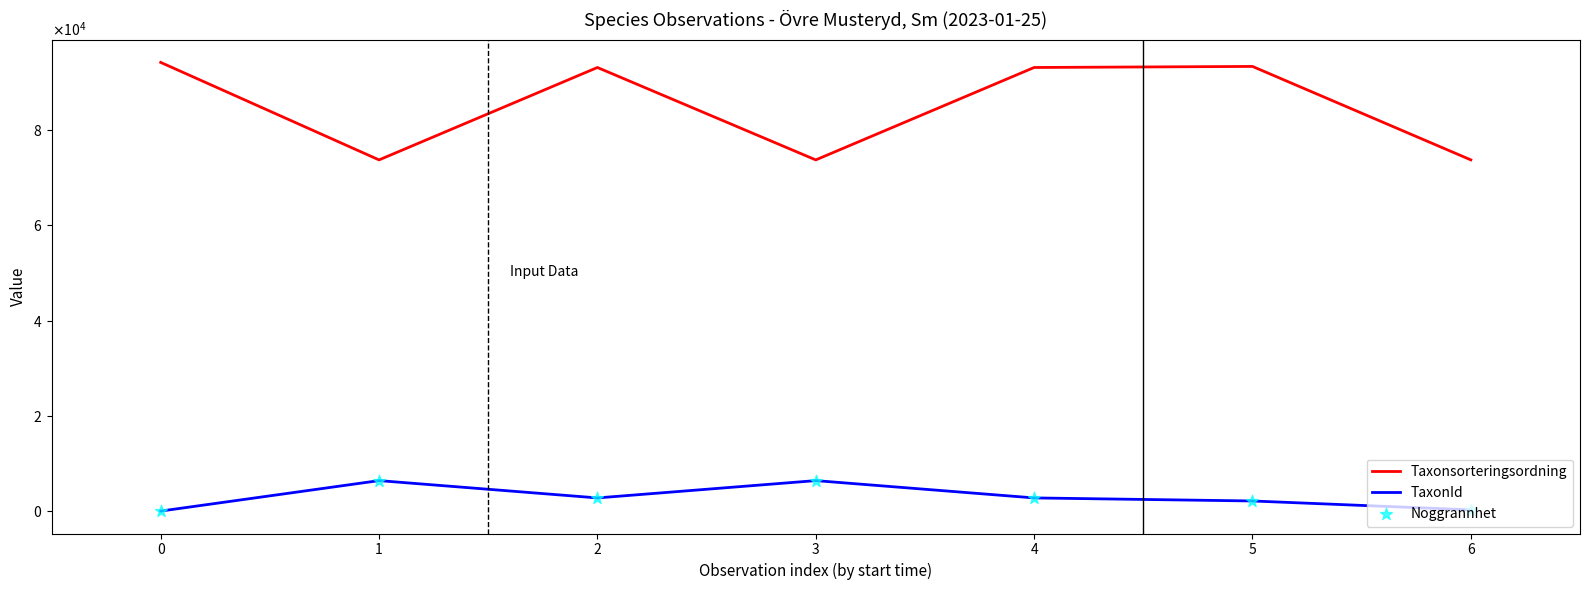

Does the chart have visible grid lines?

No